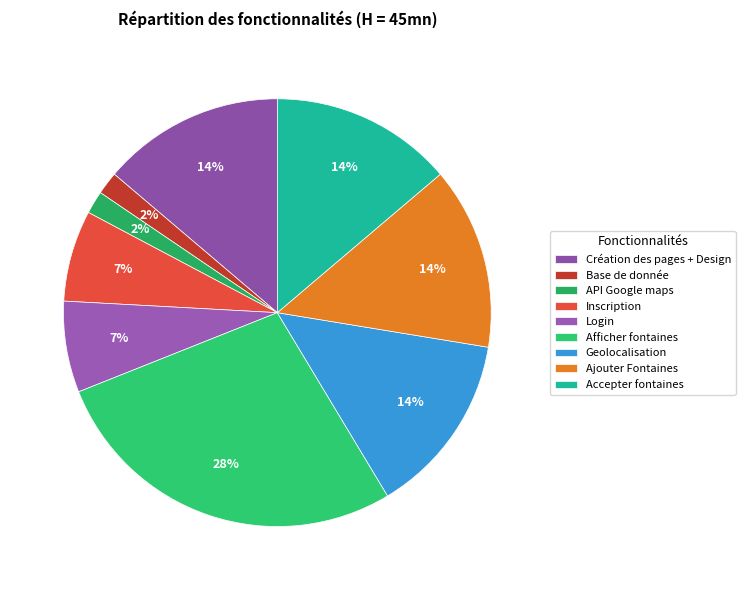

How many slices are in this pie chart?

9